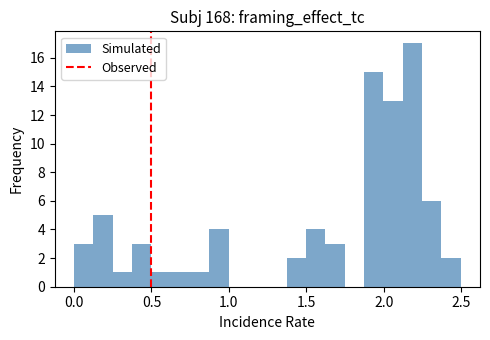

Around what value on the x-axis is the tallest bar? Give the approximate position of its centre, as read against the axis.

2.20